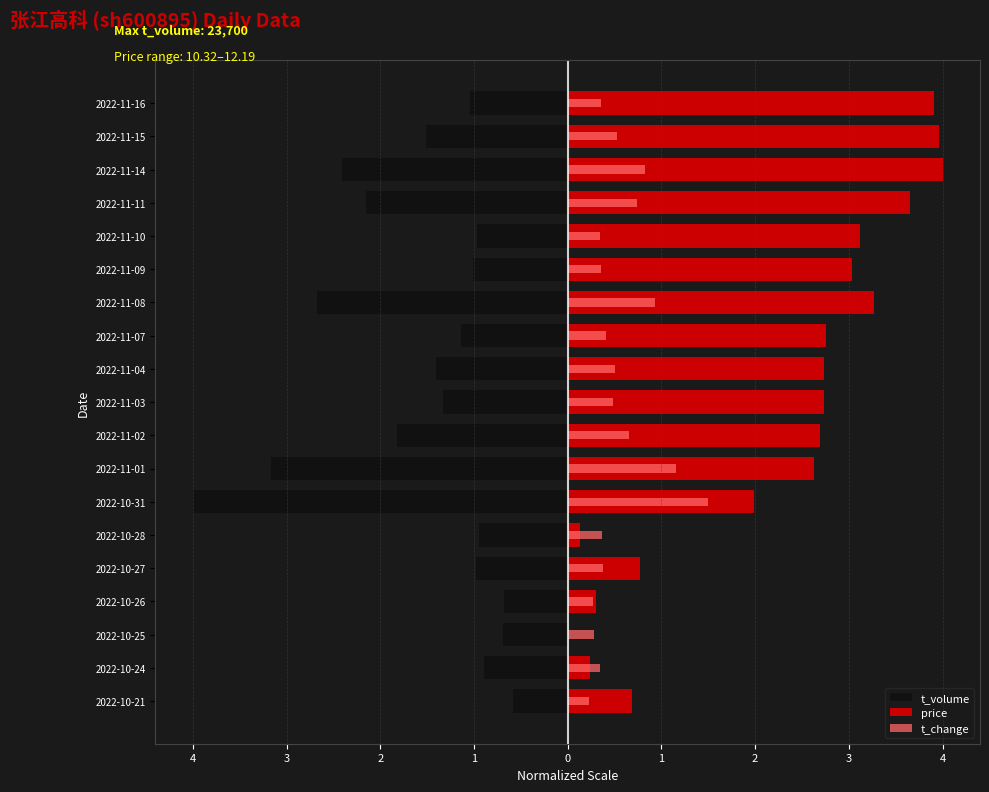

The price series shows 4.0 at 2022-11-14. True or false?

True